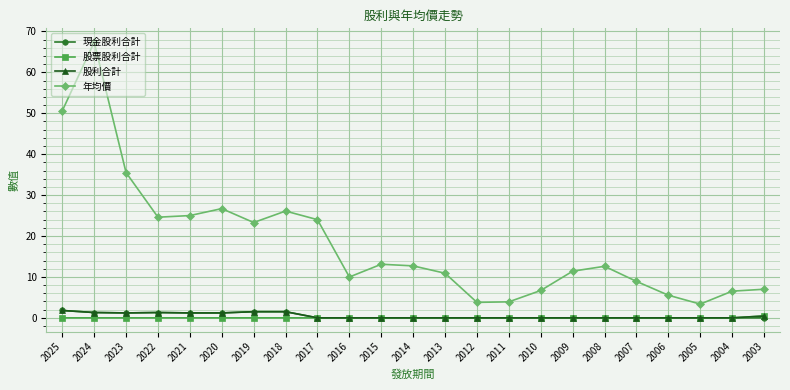

What is the difference between the maximum and minimum values in the 年均價 series?

64.0